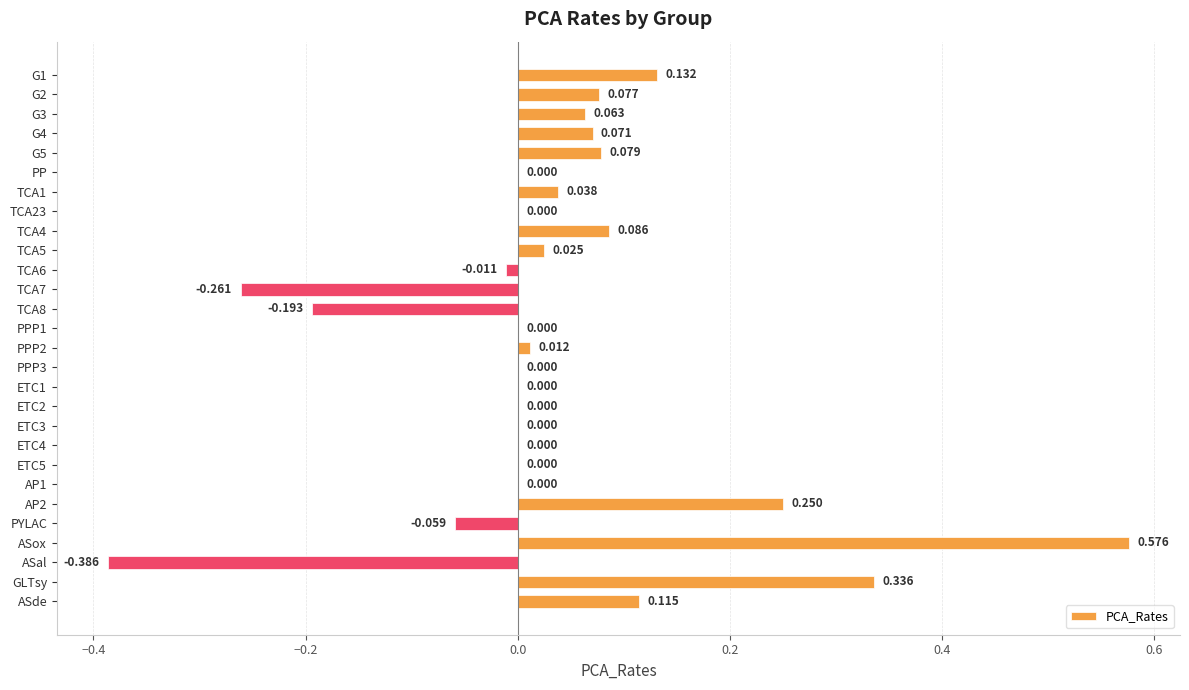

How many categories are shown in the chart?

28